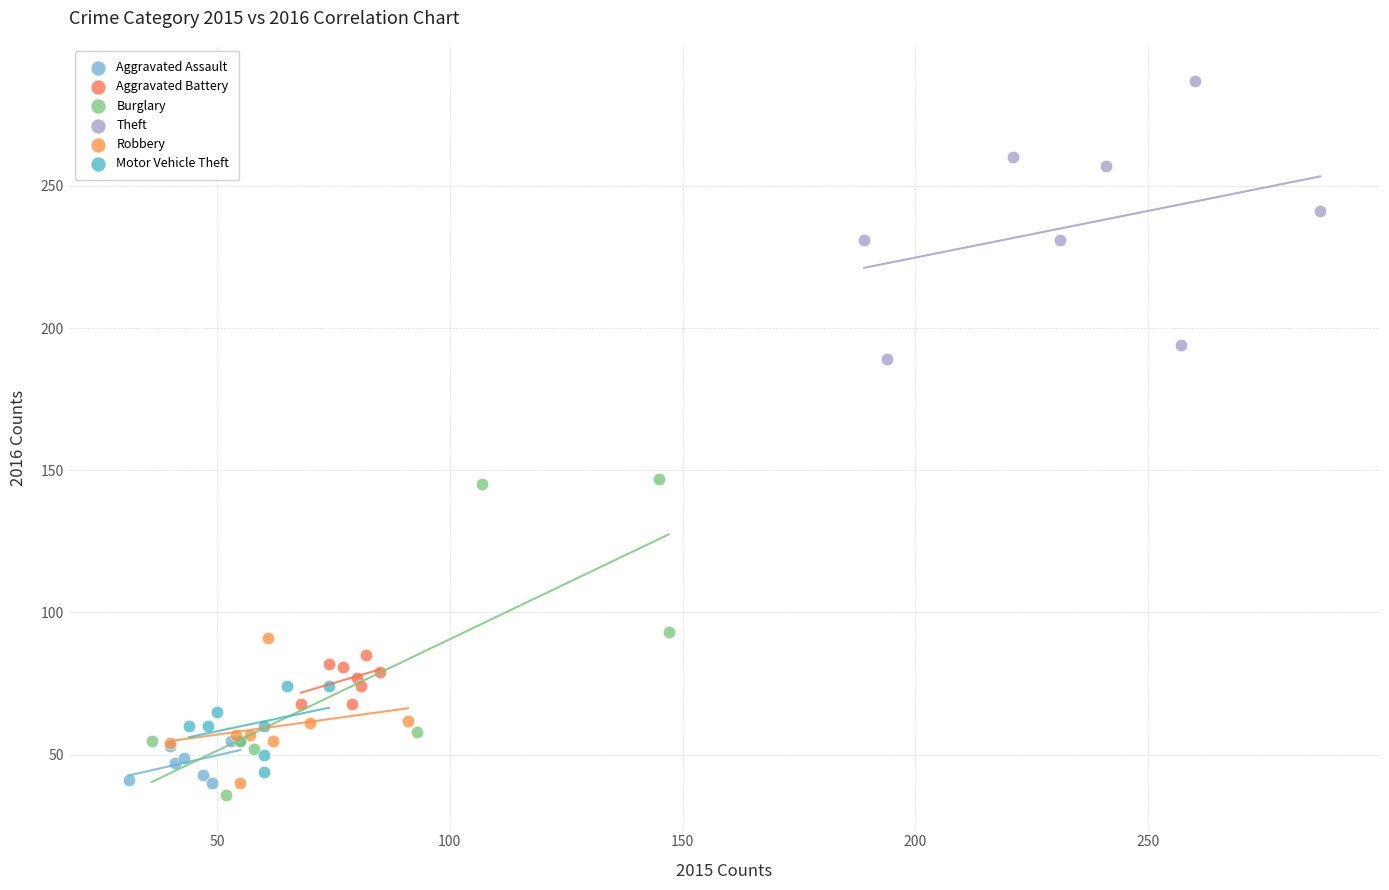

Which series contains the highest Y value?

Theft